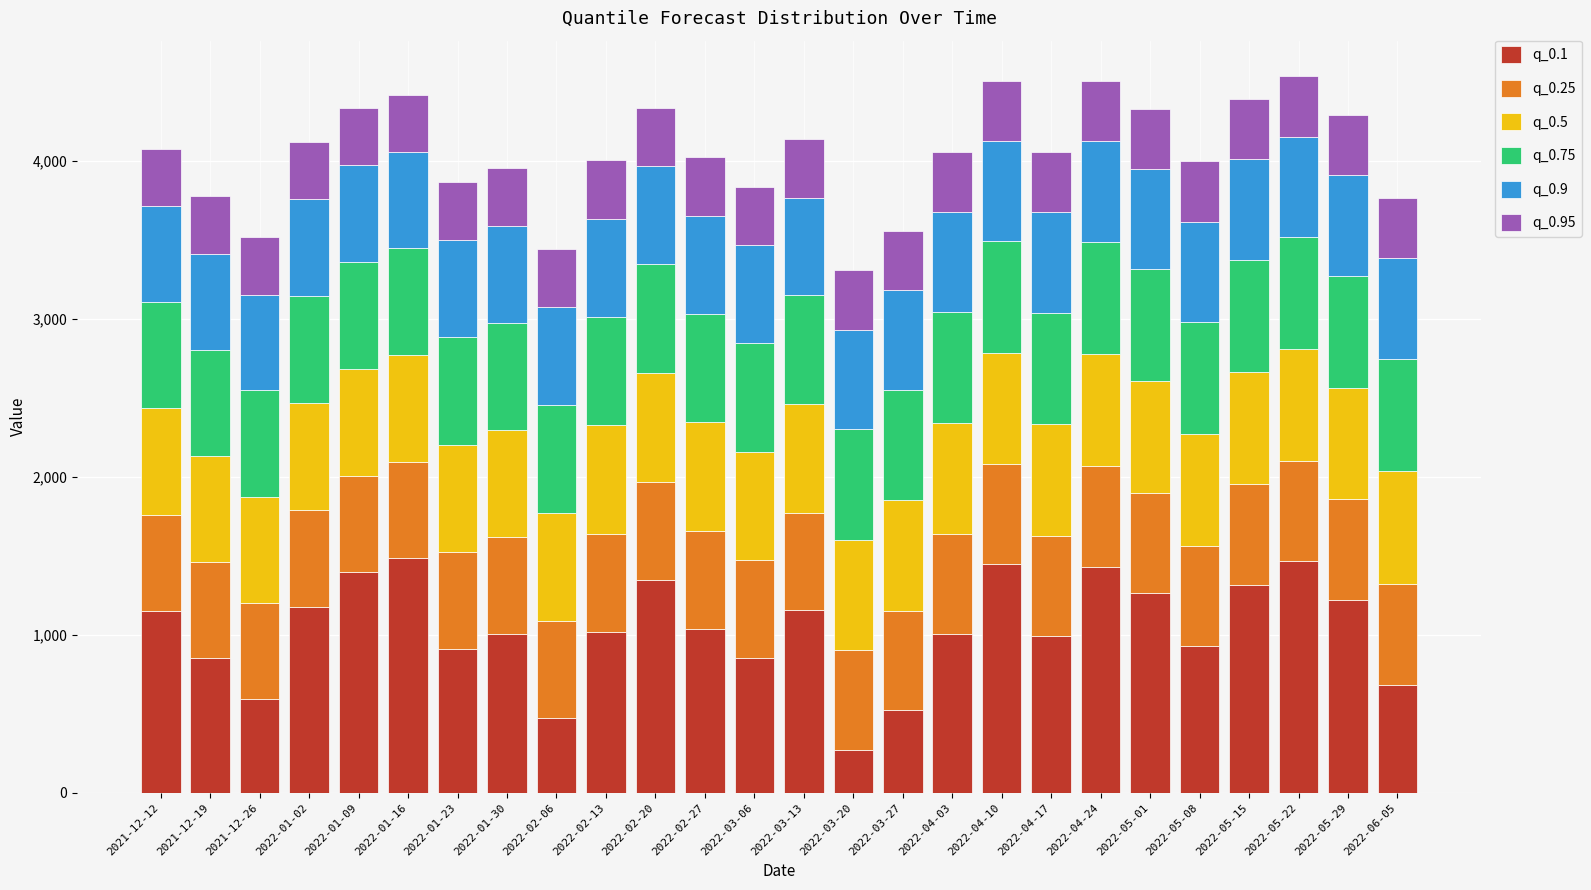

What is the difference between the q_0.1 values at 2022-01-16 and 2022-06-05?

797.8